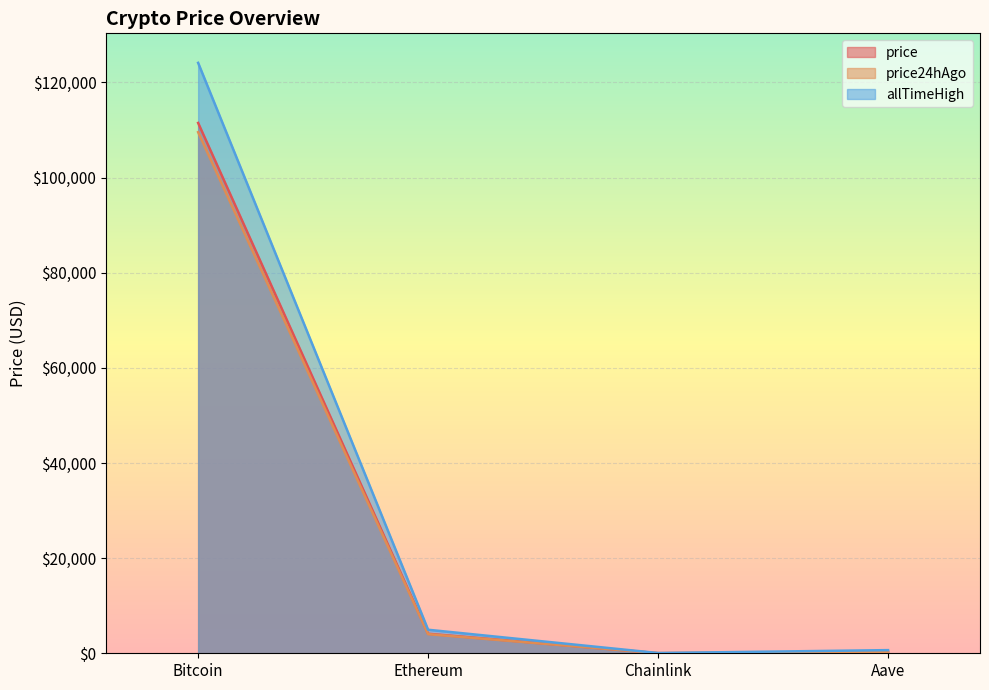

How many lines are shown in the chart?

3